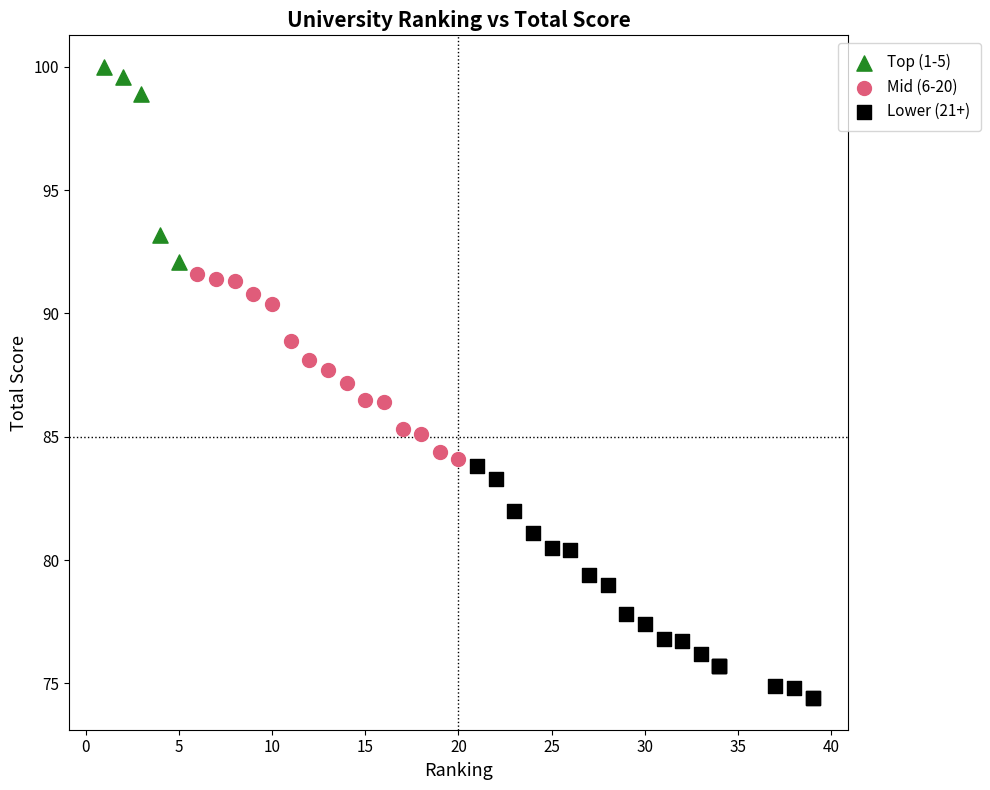

Which series contains the highest Y value?

Top (1-5)